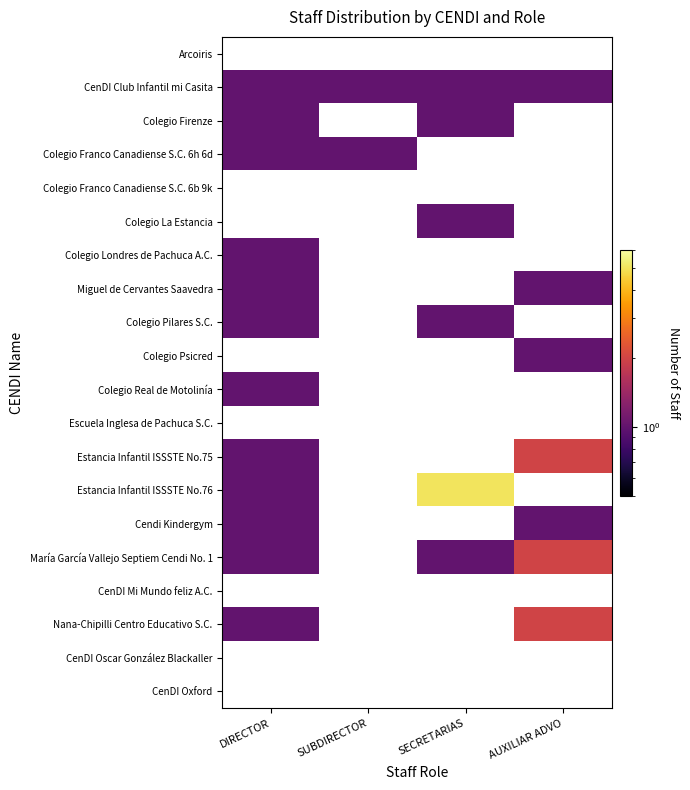

Rank the series by their maximum value, from lowest to highest.

Cendi Kindergym, Arcoiris, CenDI Club Infantil mi Casita, Colegio Firenze, Colegio Franco Canadiense S.C. 6h 6d, Colegio Franco Canadiense S.C. 6b 9k, Colegio La Estancia, Colegio Londres de Pachuca A.C., Miguel de Cervantes Saavedra, Colegio Pilares S.C., Colegio Psicred, Colegio Real de Motolinía, Escuela Inglesa de Pachuca S.C., Estancia Infantil ISSSTE No.75, María García Vallejo Septiem Cendi No. 1, Nana-Chipilli Centro Educativo S.C., Estancia Infantil ISSSTE No.76, CenDI Mi Mundo feliz A.C., CenDI Oscar González Blackaller, CenDI Oxford